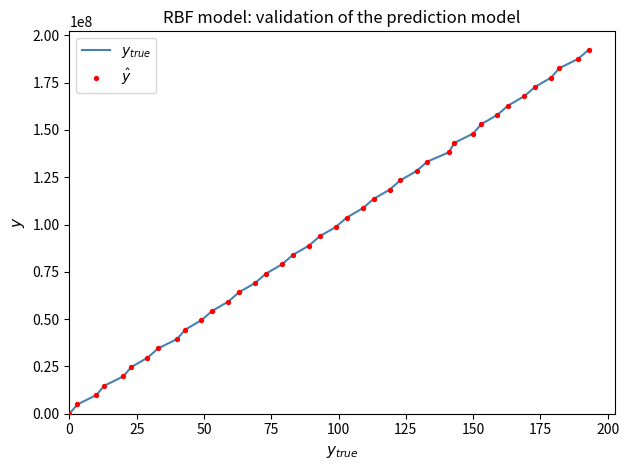

What is the maximum value shown in the chart?

192528732